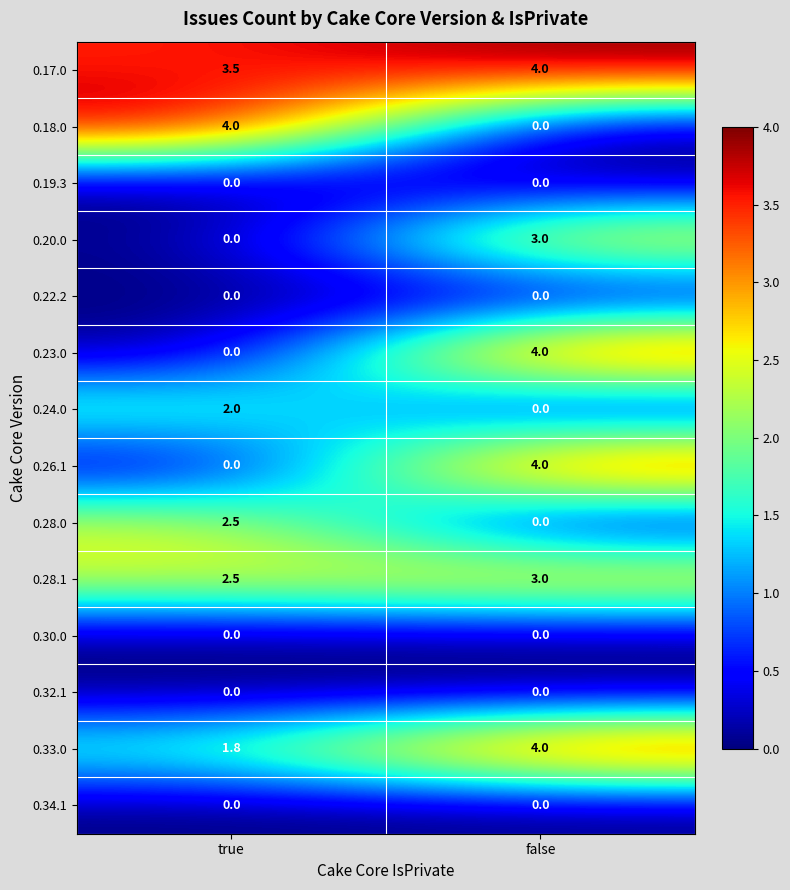

What is the maximum value for 0.28.0?

2.5